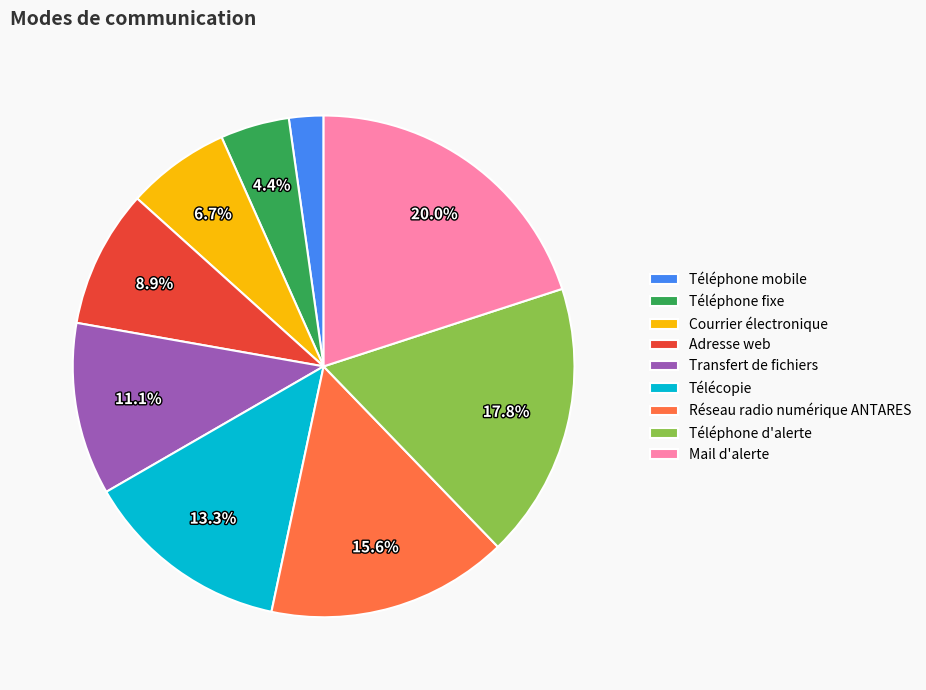

Between Adresse web and Transfert de fichiers, which is larger?

Transfert de fichiers